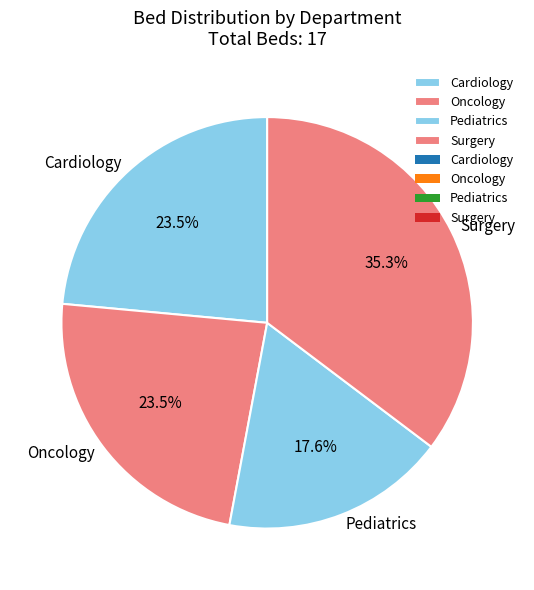

Which category has the smallest portion of the pie?

Pediatrics